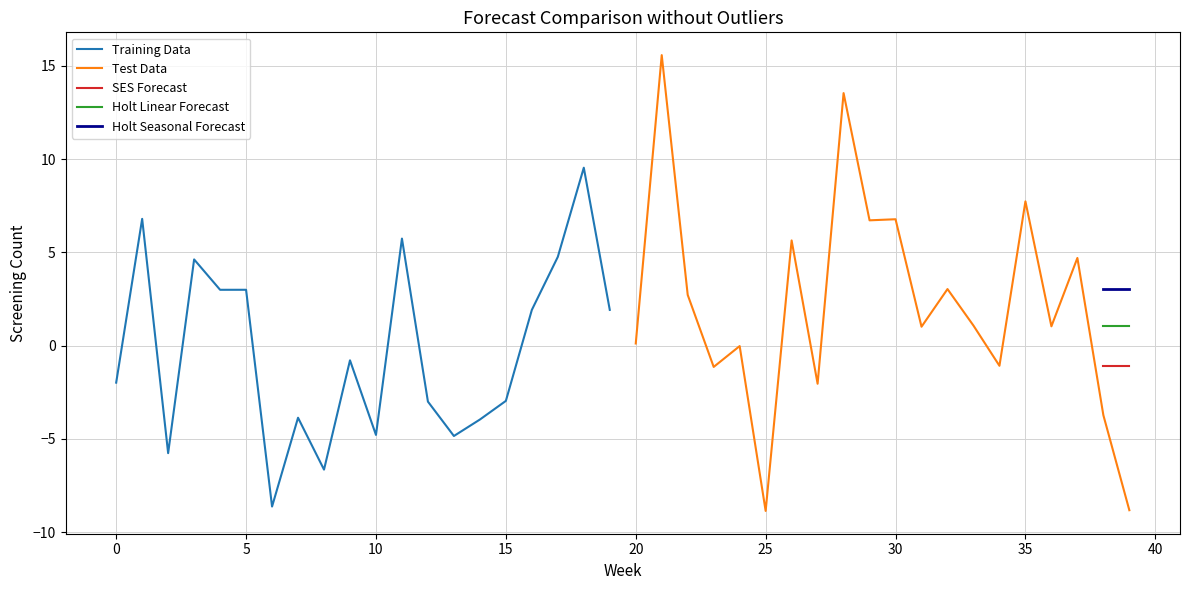

Which series changed the most between 0 and 1?

Training Data